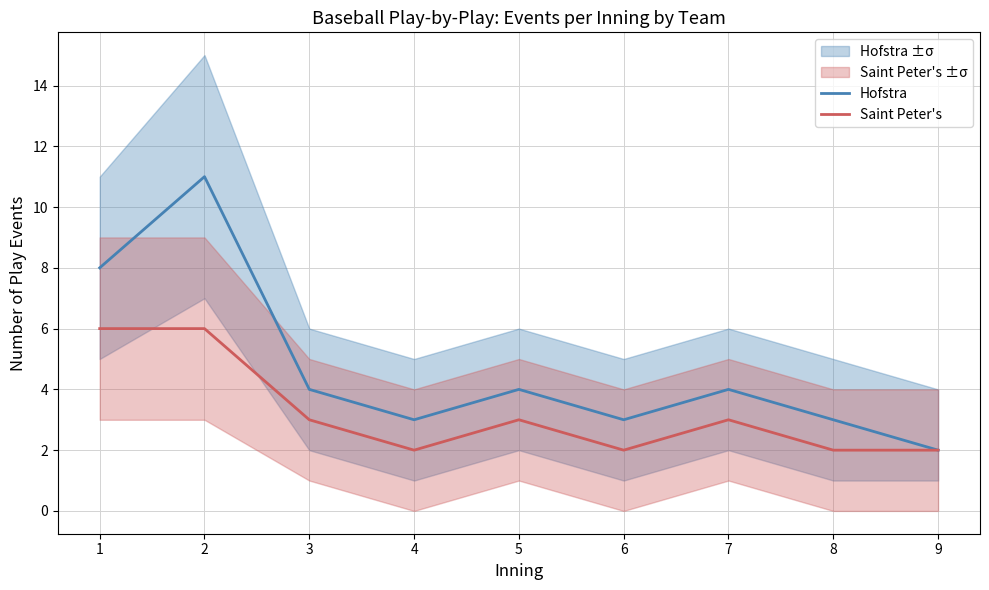

How many values in the Hofstra series exceed 4?

2